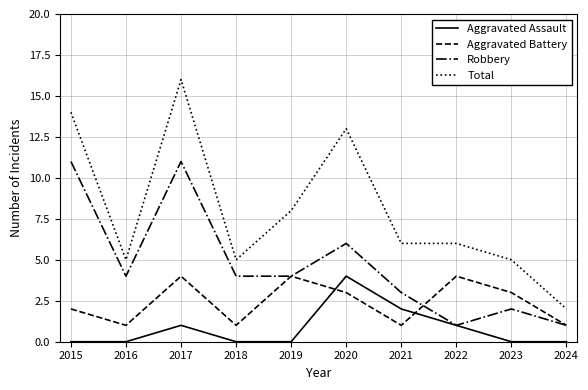

Between 2019 and 2021, which series saw the biggest shift?

Aggravated Battery